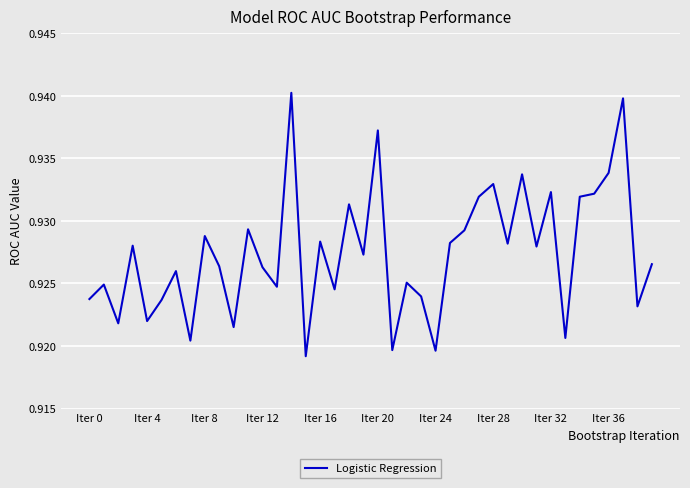

Is this an area chart (filled region under the line)?

No